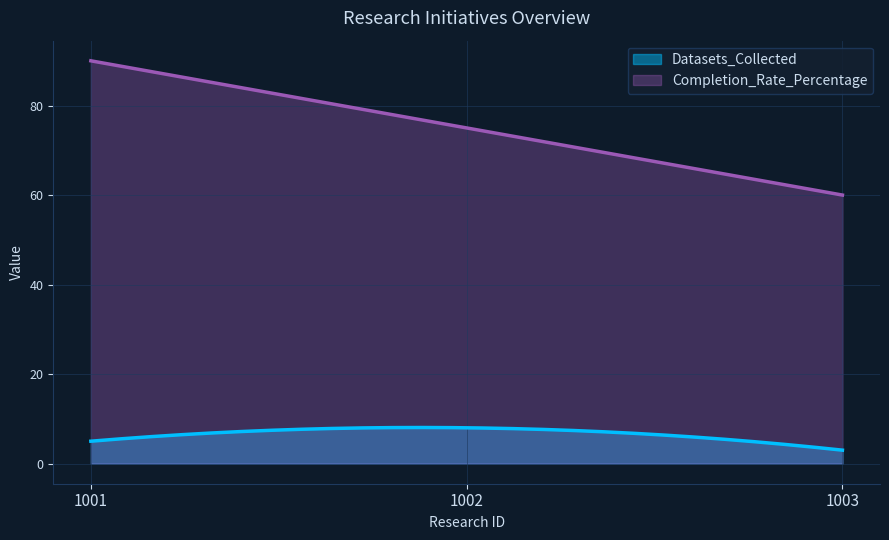

Is it true that Completion_Rate_Percentage equals 127 at 1002?

False